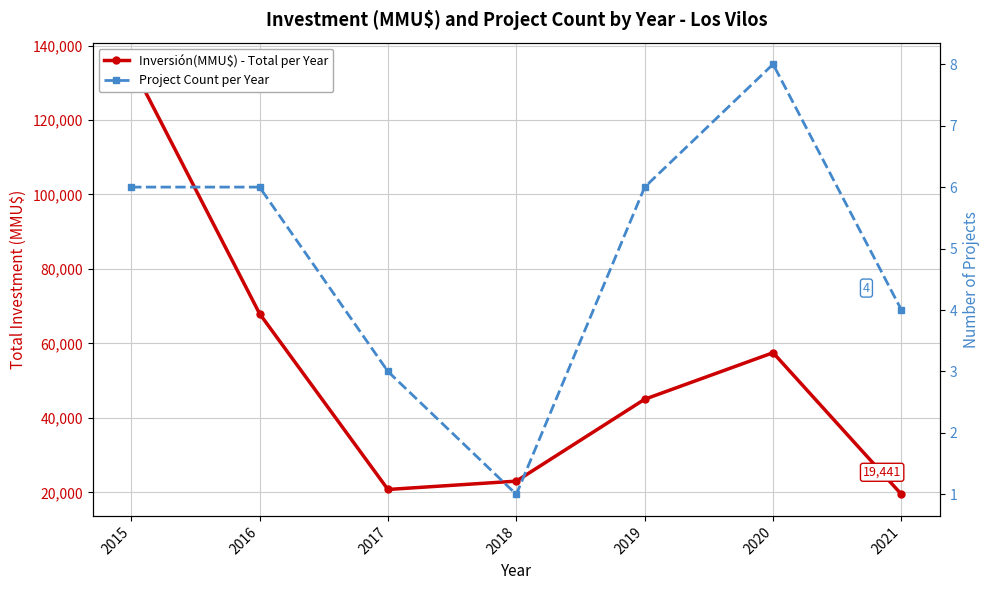

What is the sum of the Inversión(MMU$) - Total per Year values at 2016 and 2015?

203001.1